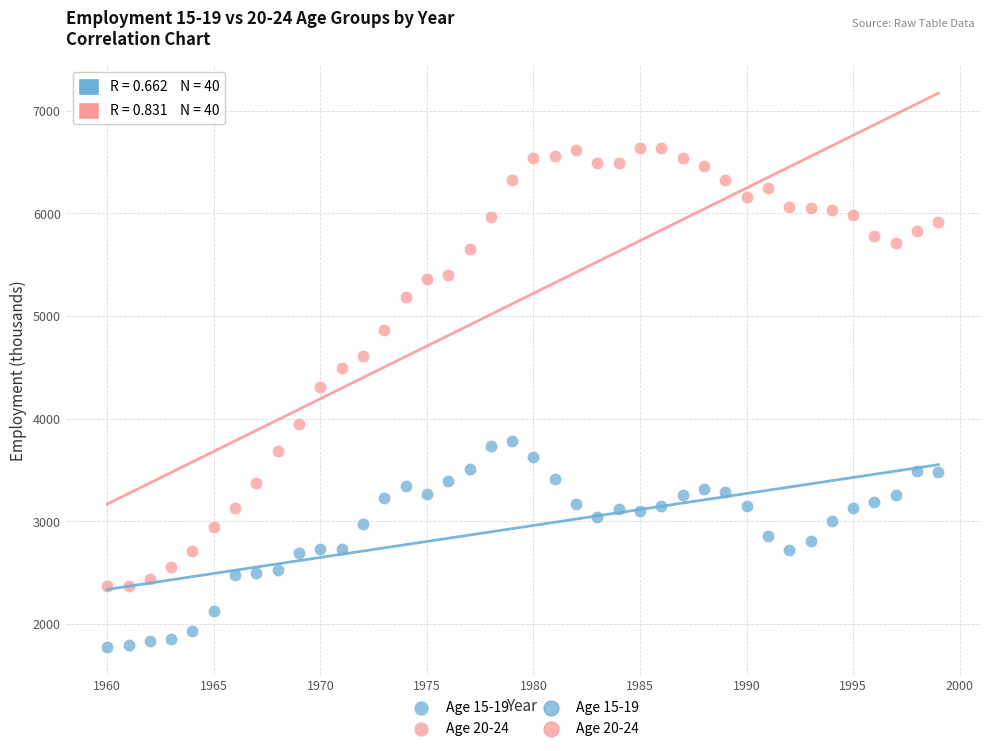

Across all data points, what is the range of Y values (max minus min)?

4864